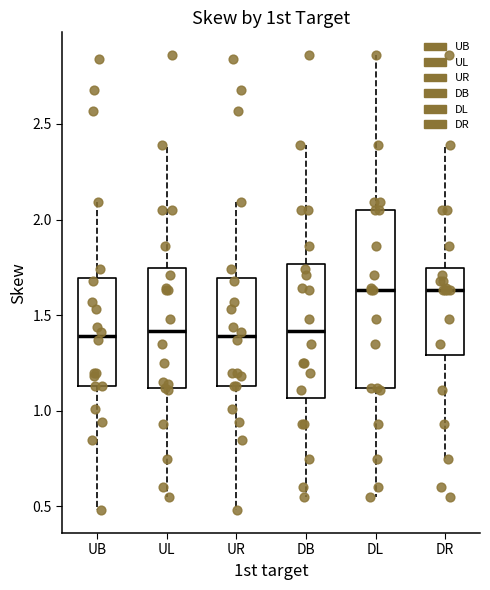

Where is the upper edge of the box for DL on the y-axis? The values are not printed on the chart, so give them approximately, as read against the axis.

2.05